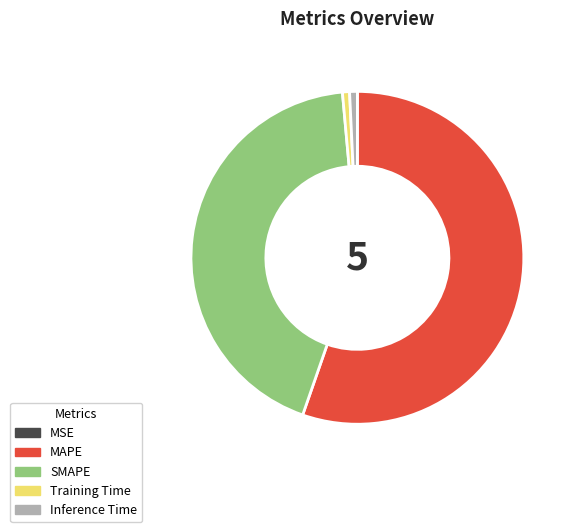

Is it true that Inference Time is 11% of the pie?

False